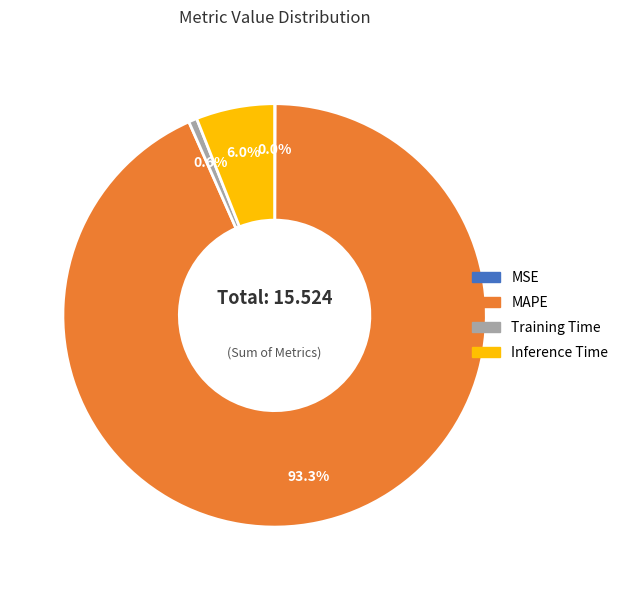

What is the largest slice in the pie chart?

MAPE